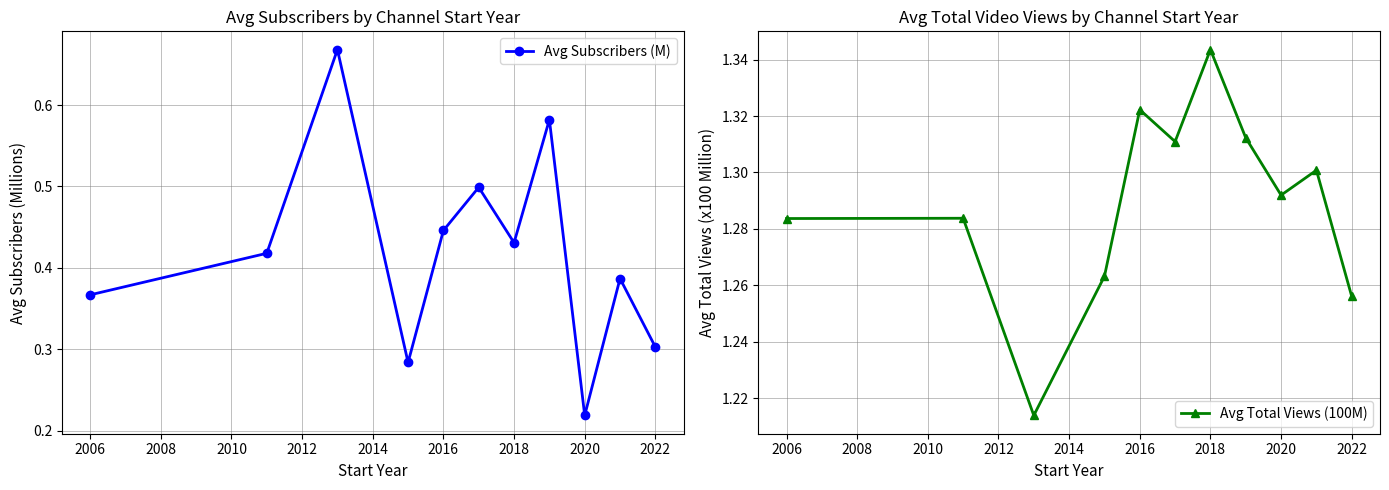

True or false: Avg Total Views (100M) and Avg Subscribers (M) cross at least once.

False